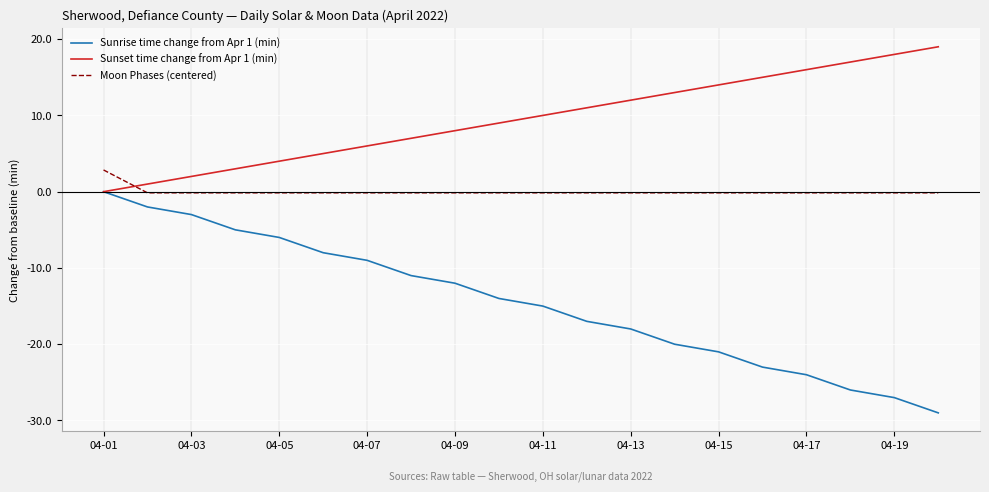

What is the difference between the maximum and minimum values in the Sunset time change from Apr 1 (min) series?

19.0